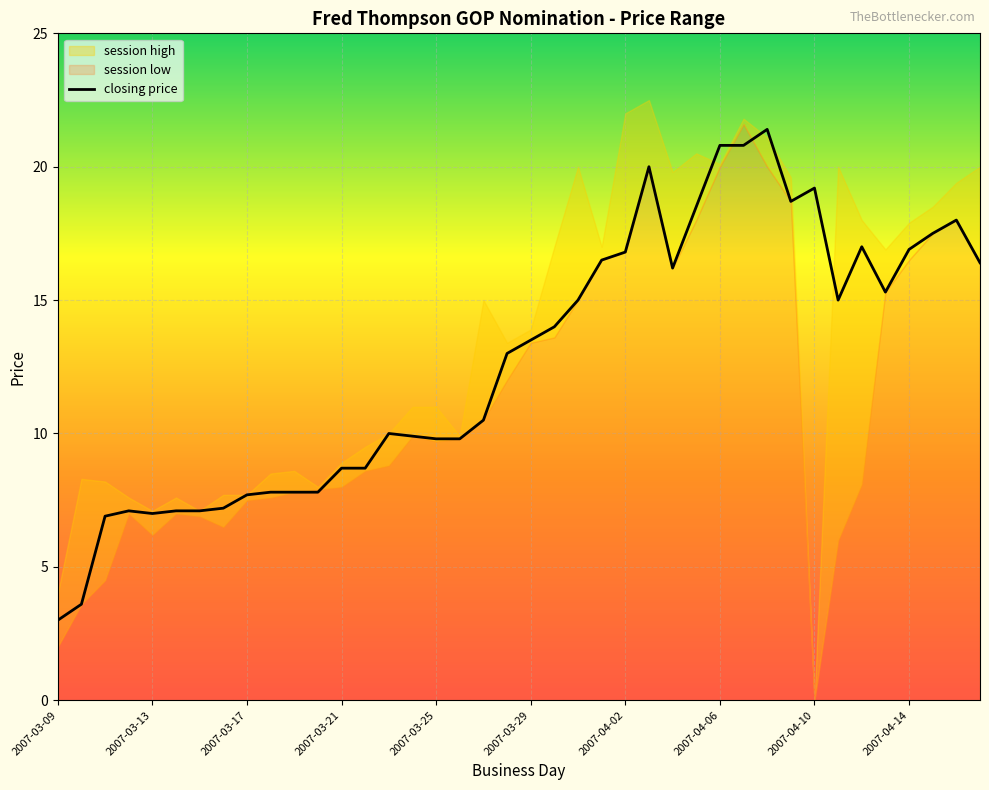

What is the maximum value for closing price?

21.4